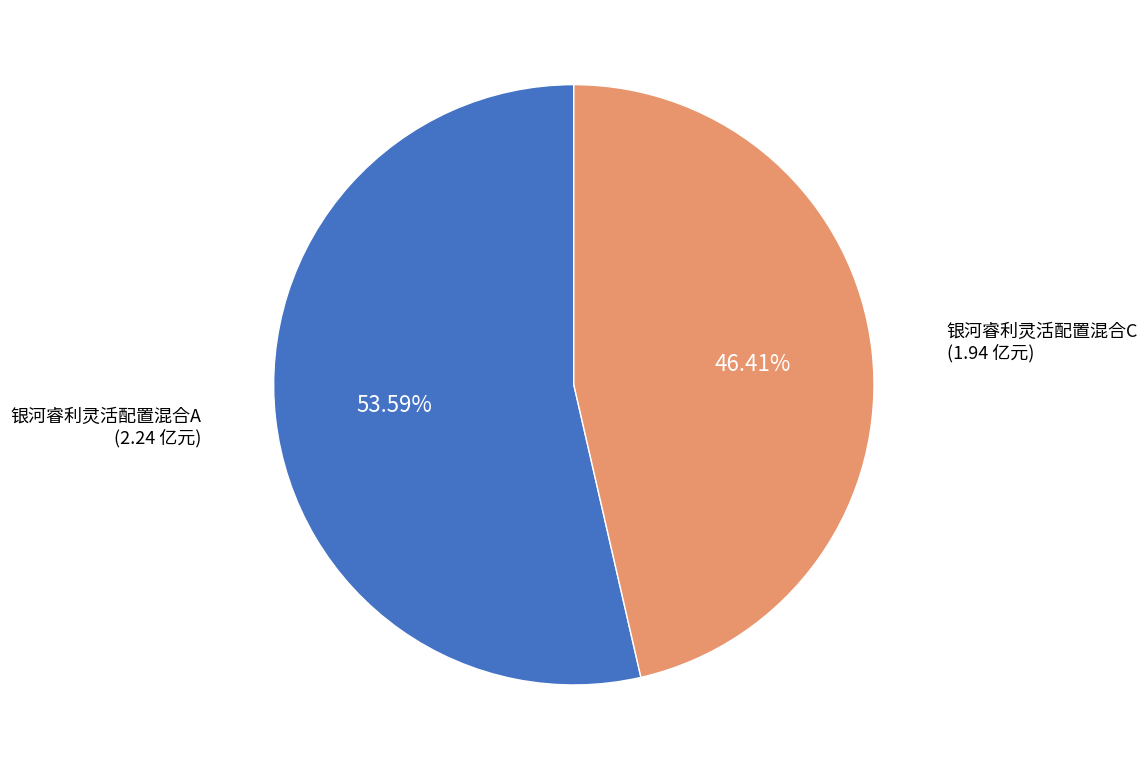

Is there a majority slice in this chart?

Yes